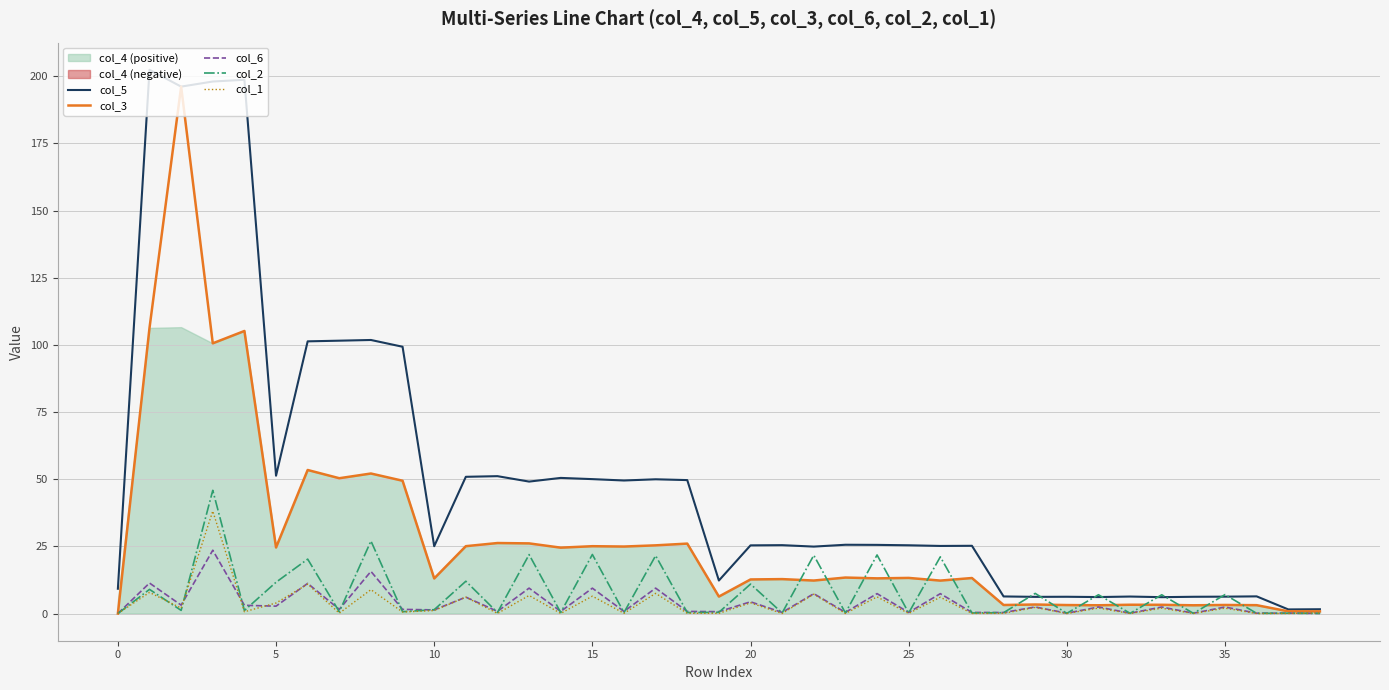

Which series has the largest total across all categories?

col_5